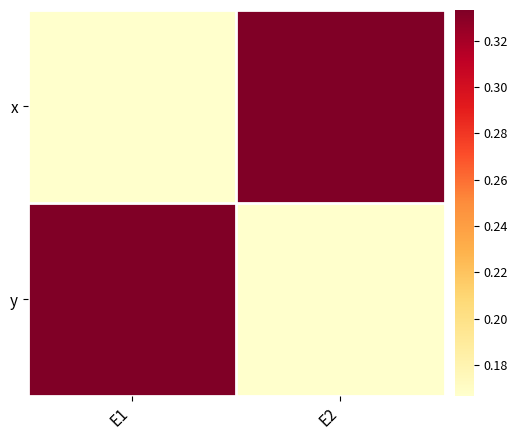

Reading left to right, list all the values displayed in this chart.

x: E1=0.2	E2=0.3
y: E1=0.3	E2=0.2